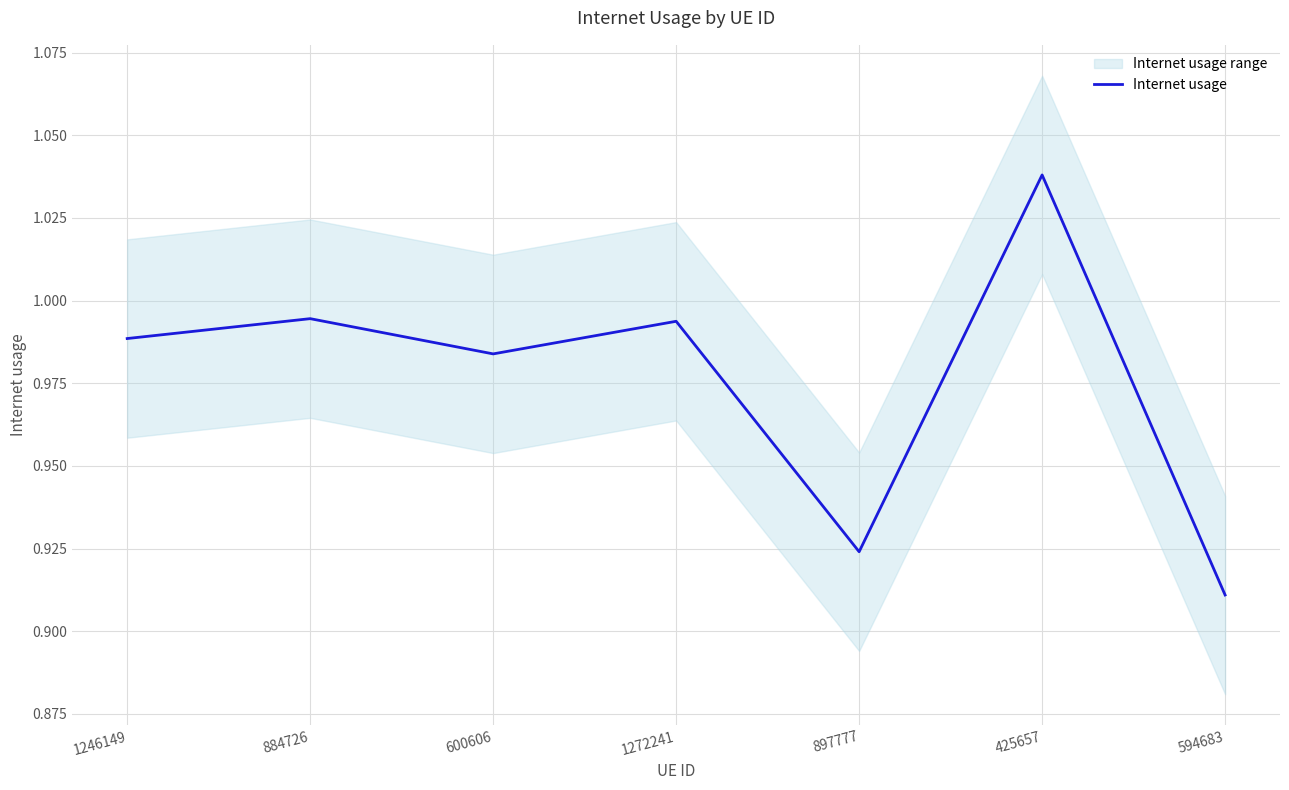

At which label is the value closest to 0?

594683